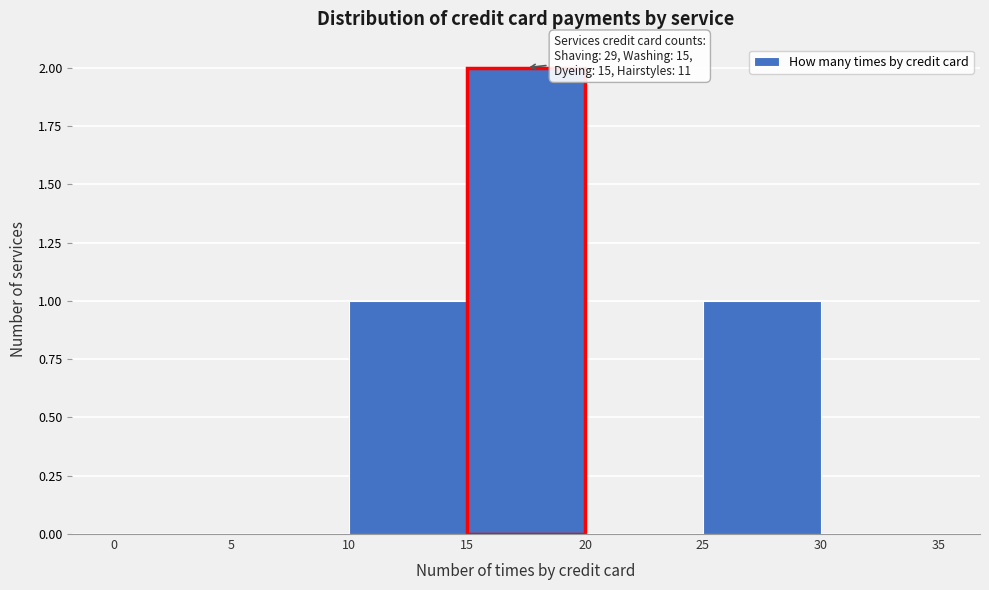

Which range on the x-axis has the tallest bar?

15 to 20